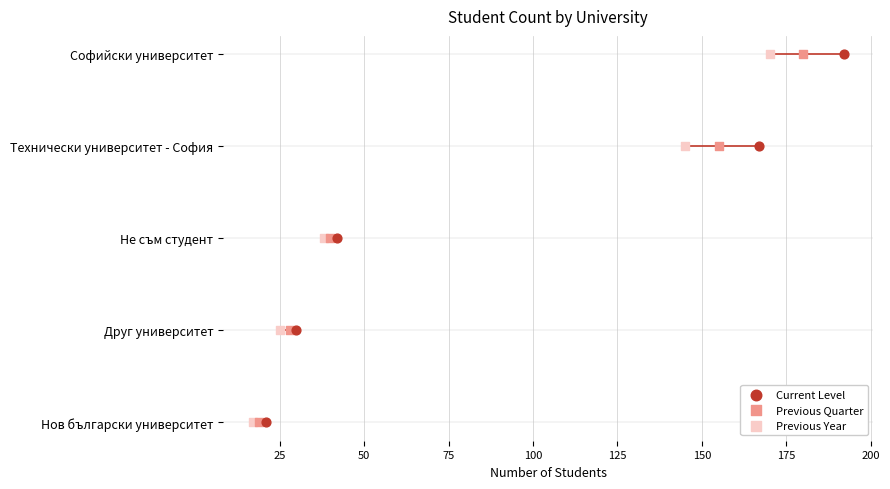

Which series has the widest spread of Y values?

Current Level